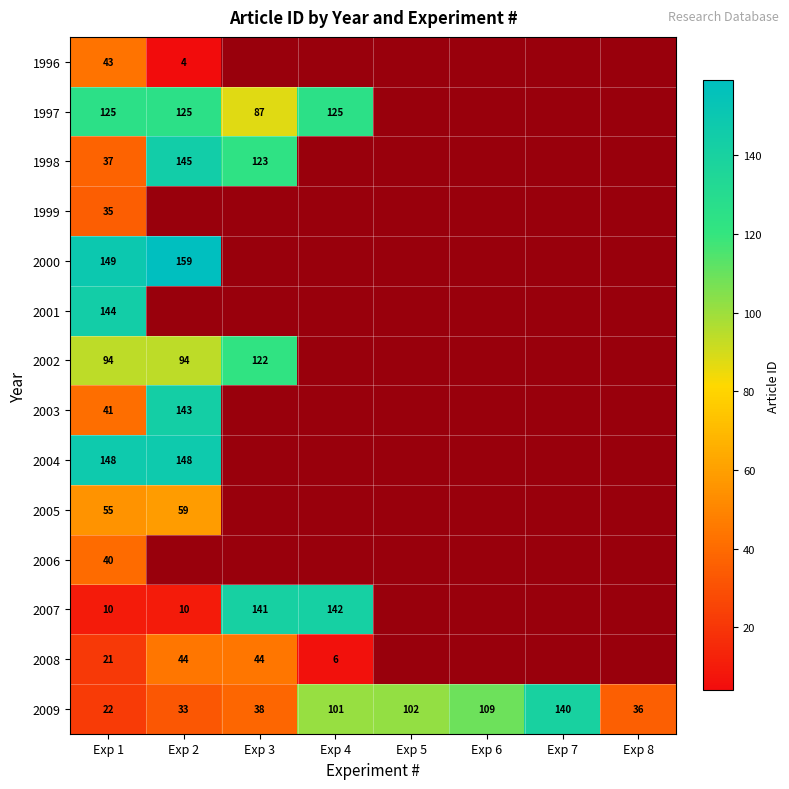

What is the maximum value shown in the chart?

159.0